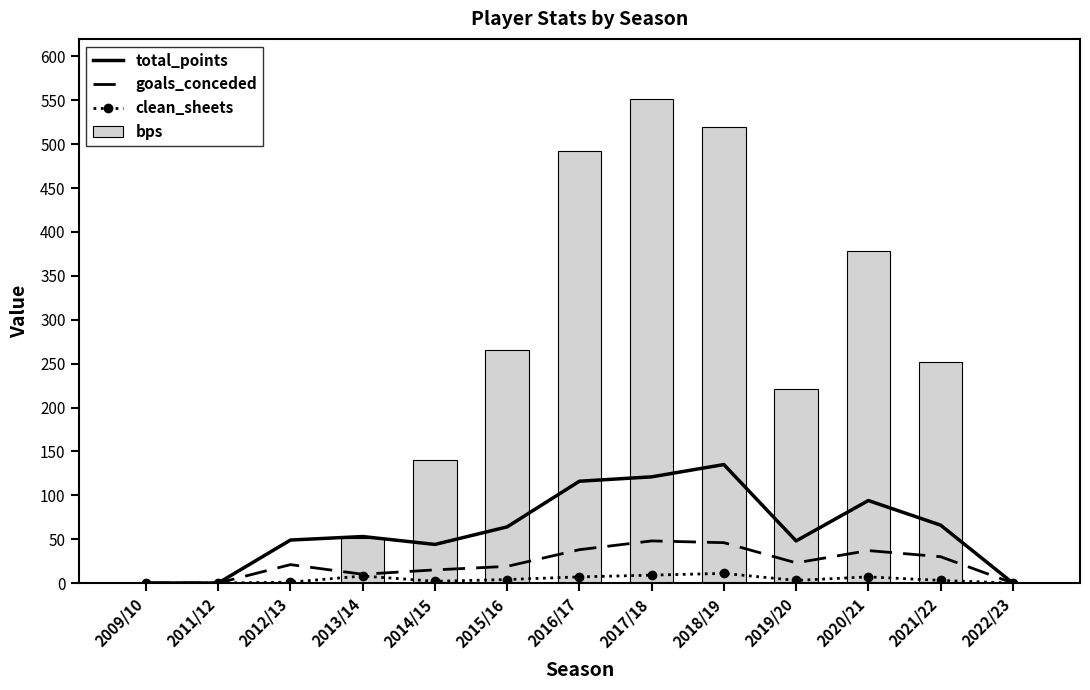

What are all the series names shown in the legend?

total_points, goals_conceded, clean_sheets, bps